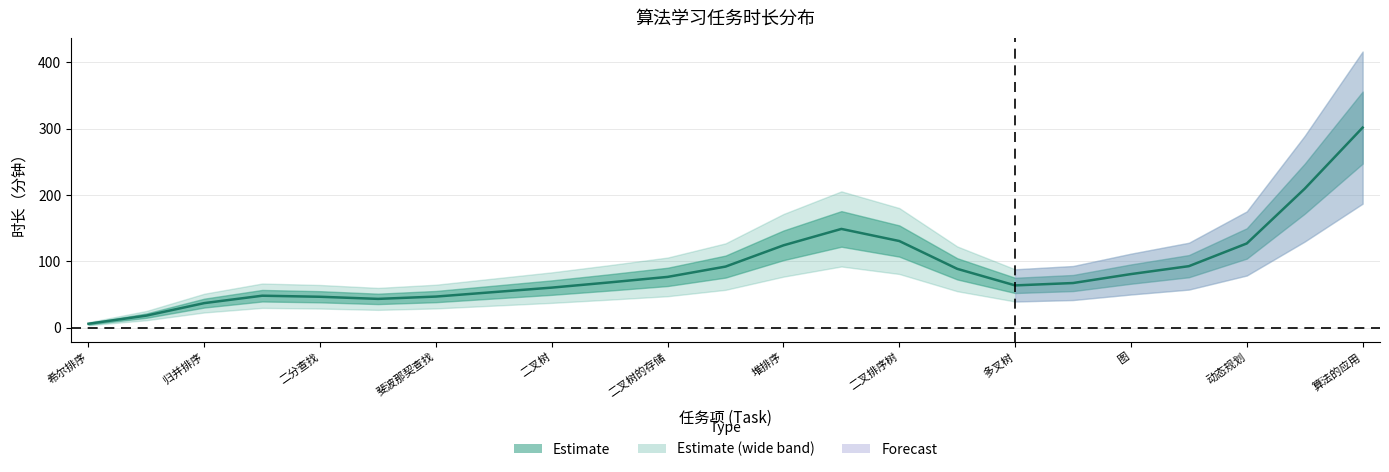

At which label is the value closest to 235?

赫夫曼树